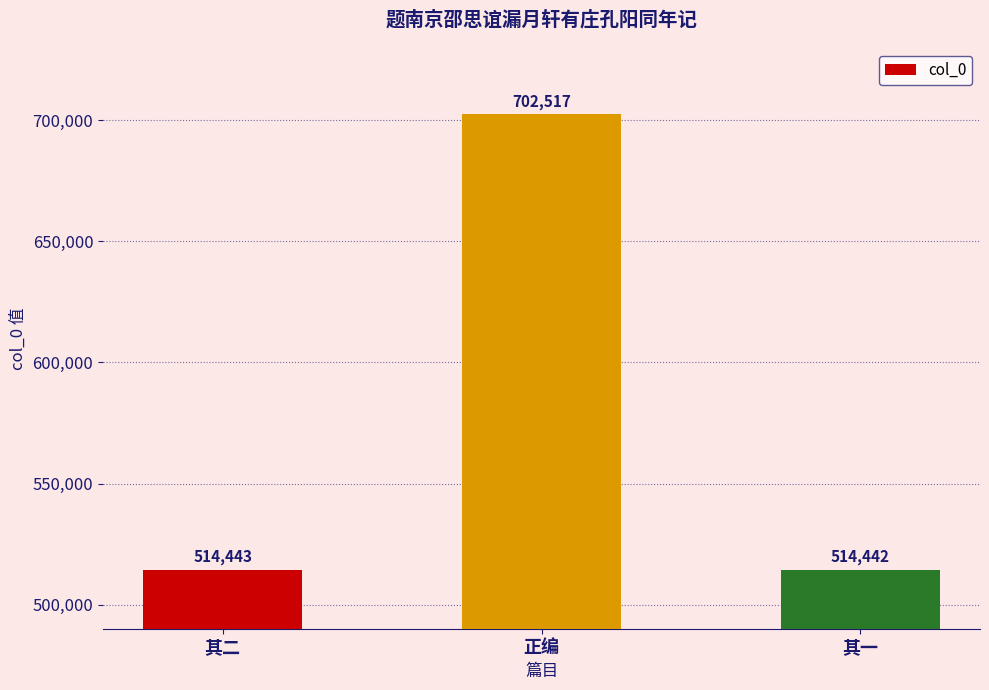

How many data points does each series have?

3